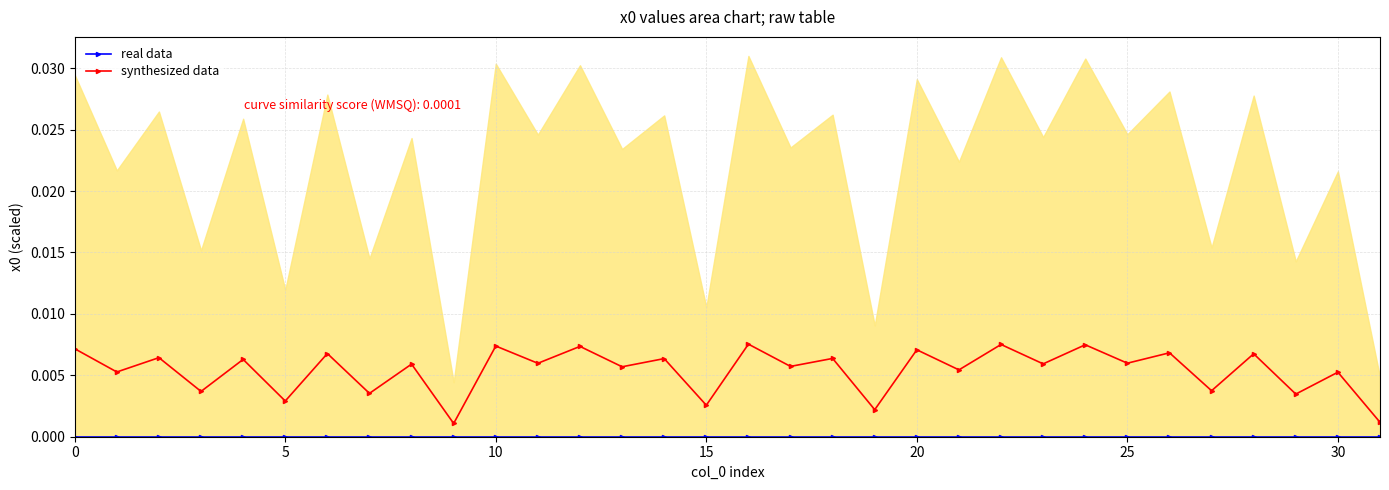

Count the synthesized data values in the range 0 to 1.

32